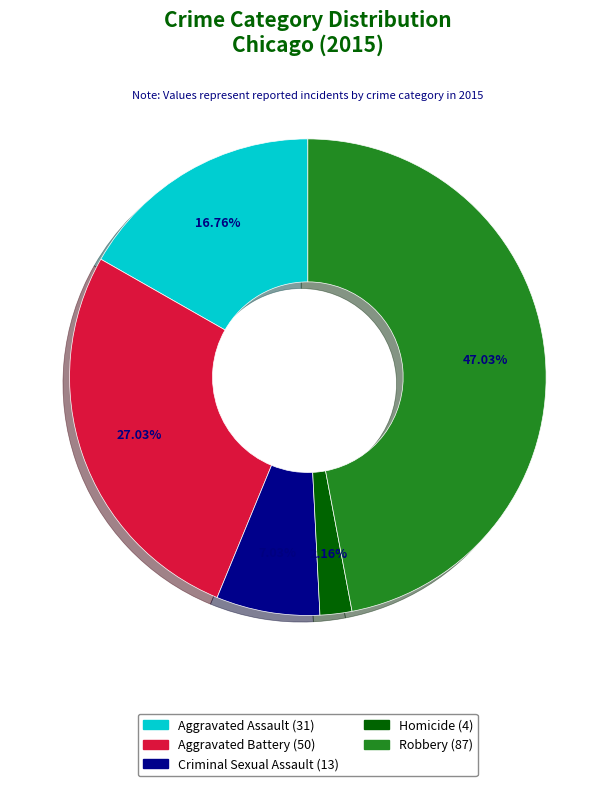

True or false: Criminal Sexual Assault accounts for 1% of the total.

False